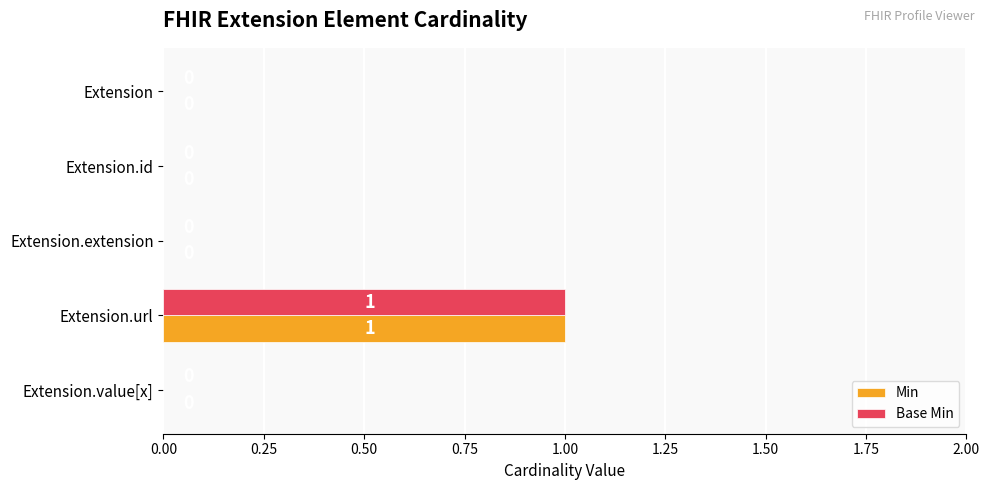

What is the maximum value shown in the chart?

1